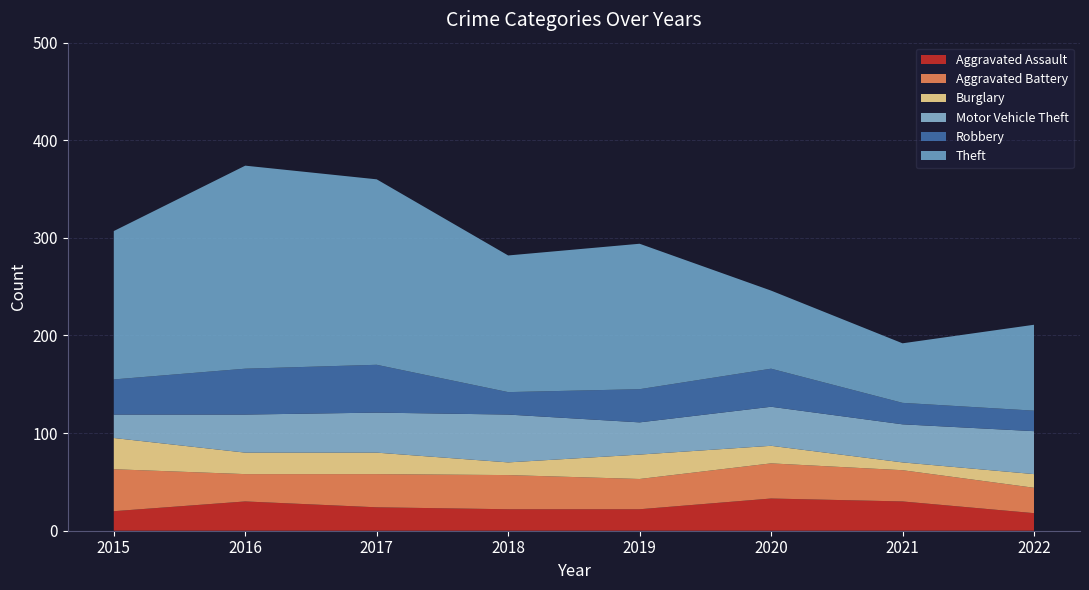

Reading left to right, list all the values displayed in this chart.

Aggravated Assault: 20	30	24	22	22	33	30	18
Aggravated Battery: 43	28	34	35	31	36	32	26
Burglary: 32	22	22	13	25	18	8	14
Motor Vehicle Theft: 24	39	41	49	33	40	39	44
Robbery: 36	47	49	23	34	39	22	21
Theft: 152	208	190	140	149	80	61	88